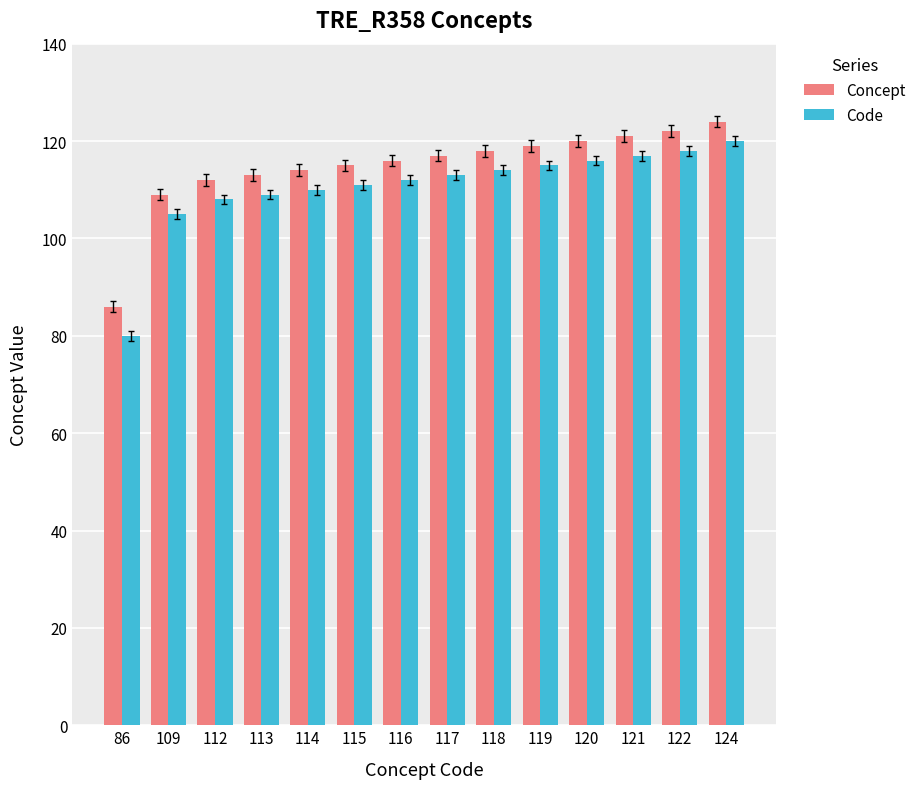

What is the difference between the second highest and second lowest values in the Code series?

13